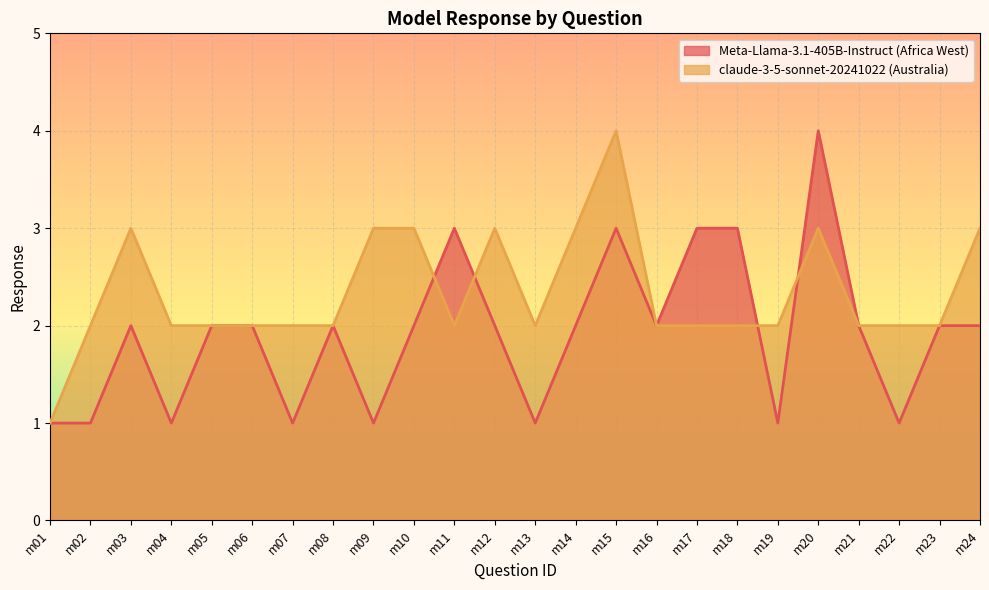

Reading left to right, list all the values displayed in this chart.

Meta-Llama-3.1-405B-Instruct (Africa West): 1	1	2	1	2	2	1	2	1	2	3	2	1	2	3	2	3	3	1	4	2	1	2	2
claude-3-5-sonnet-20241022 (Australia): 1	2	3	2	2	2	2	2	3	3	2	3	2	3	4	2	2	2	2	3	2	2	2	3